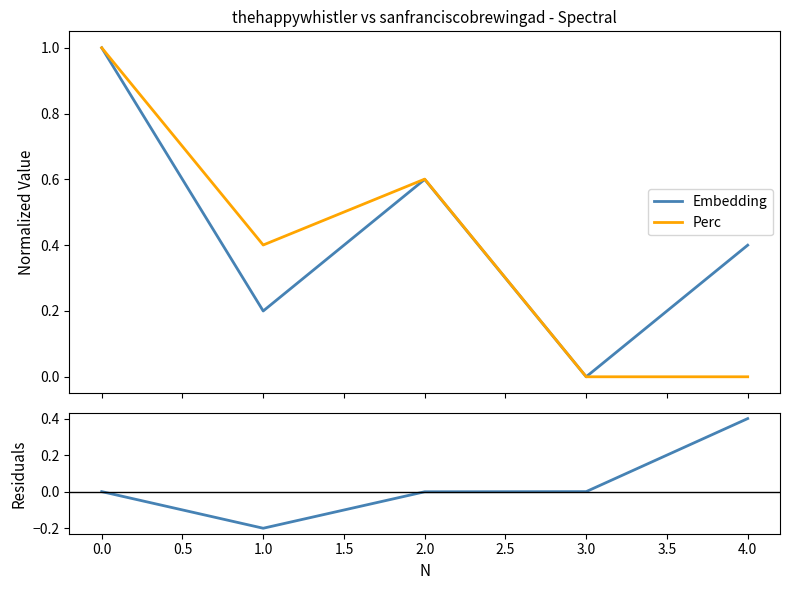

What is the highest value of the Embedding series?

1.0